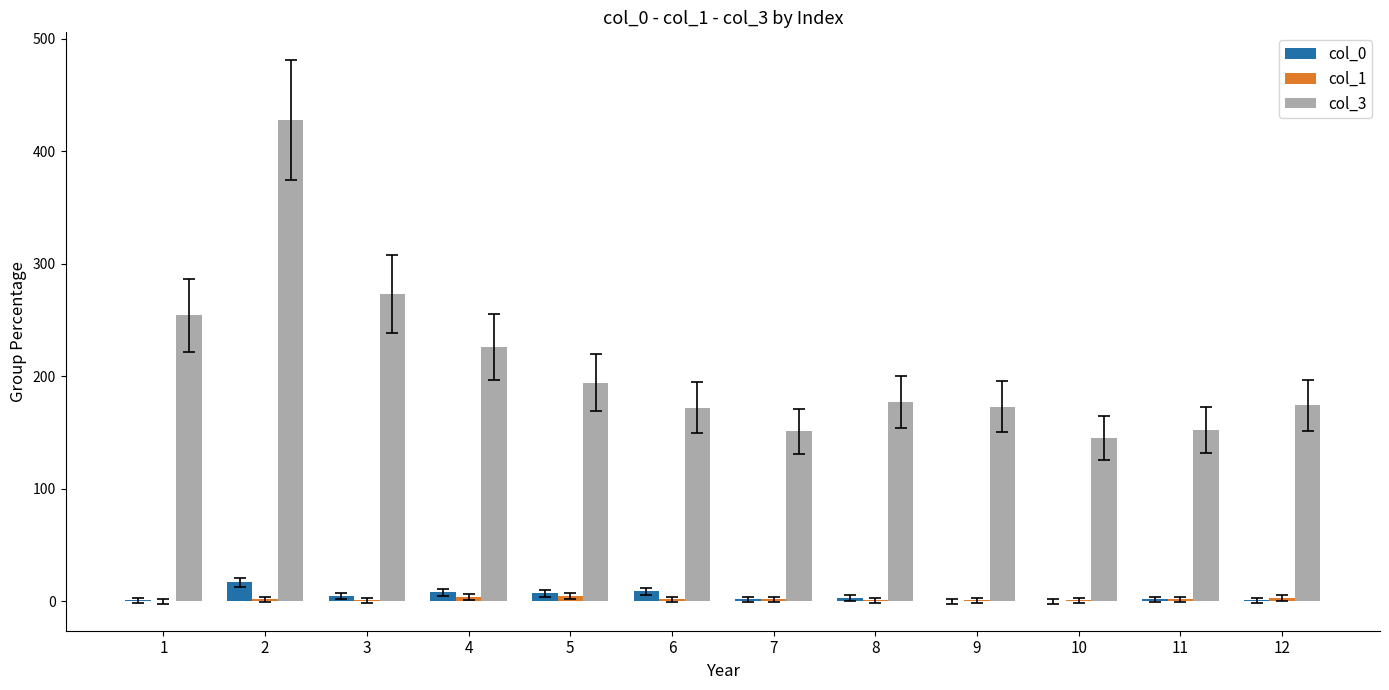

The value of col_3 at 5 is 85. True or false?

False